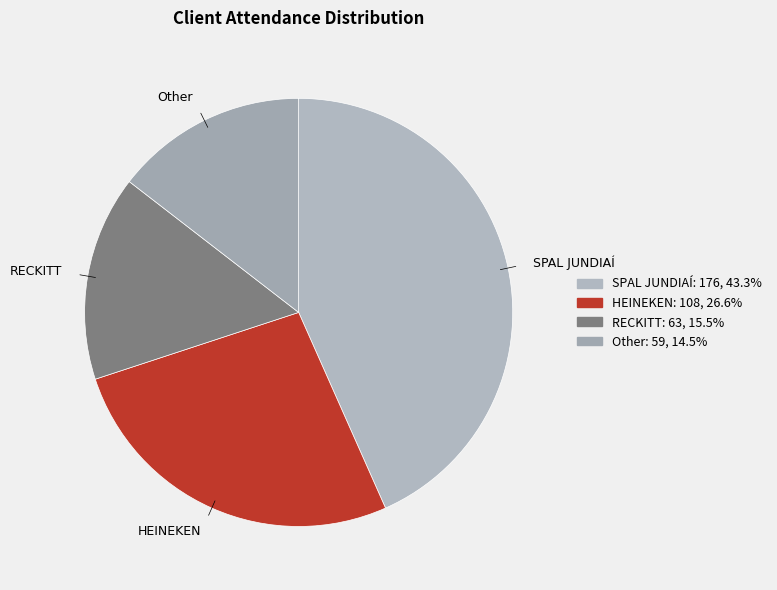

Count the number of slices in the pie.

4